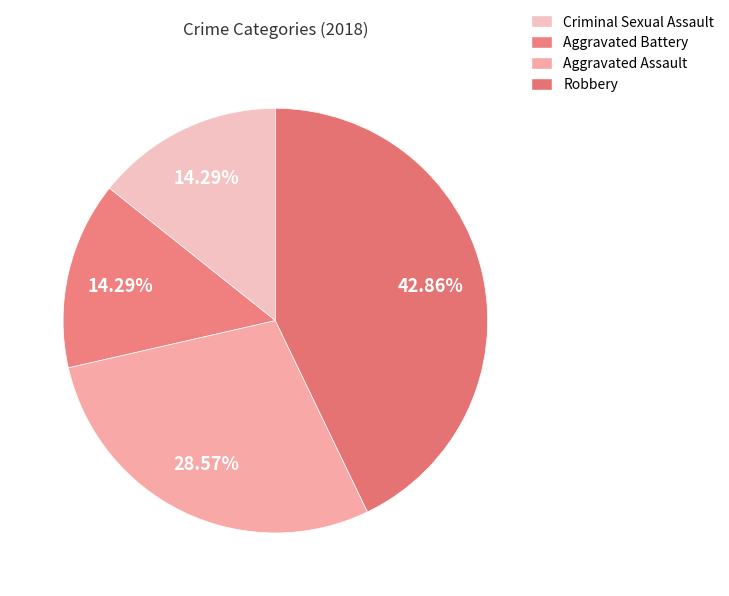

What percentage is NOT represented by Criminal Sexual Assault?

85.7%